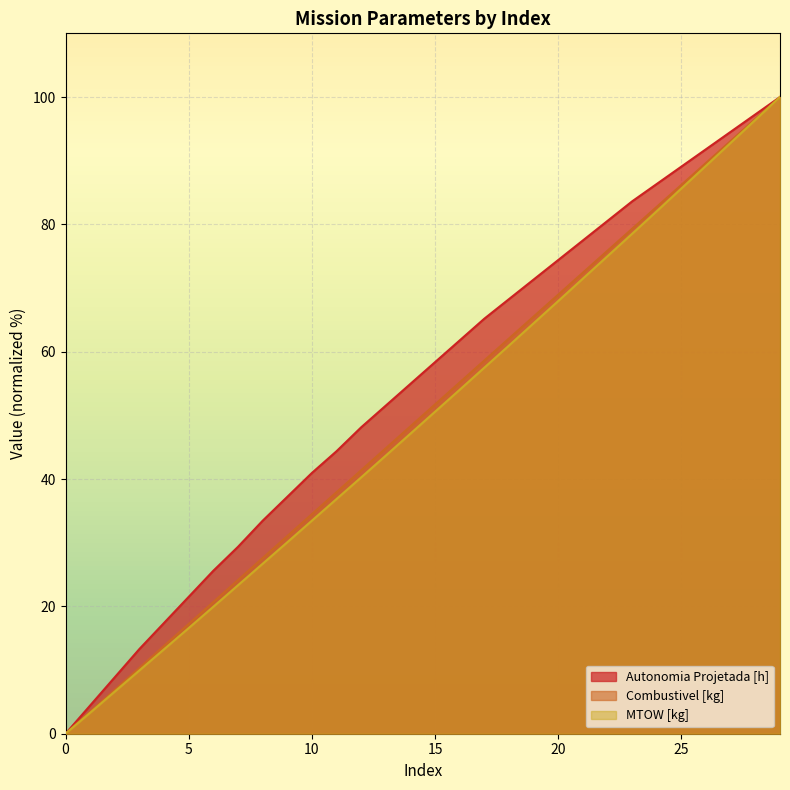

What is the sum of the Autonomia Projetada [h] values at 27 and 14?

149.5